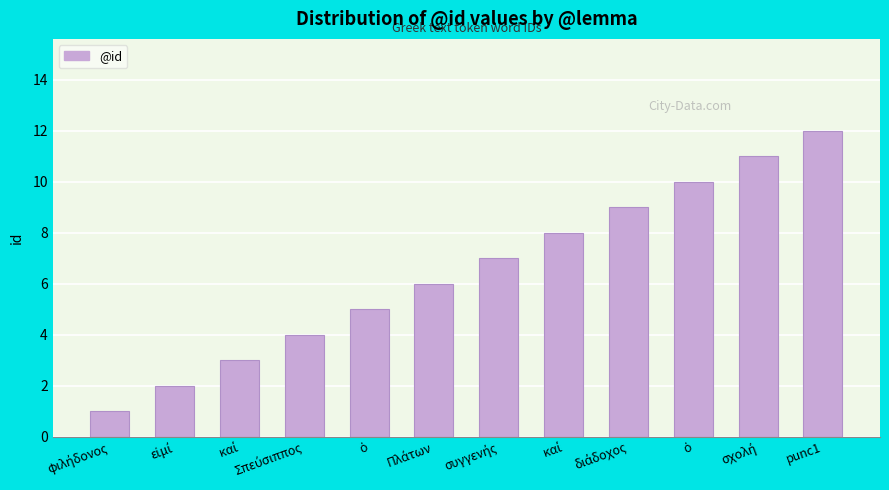

How many data points does each series have?

12